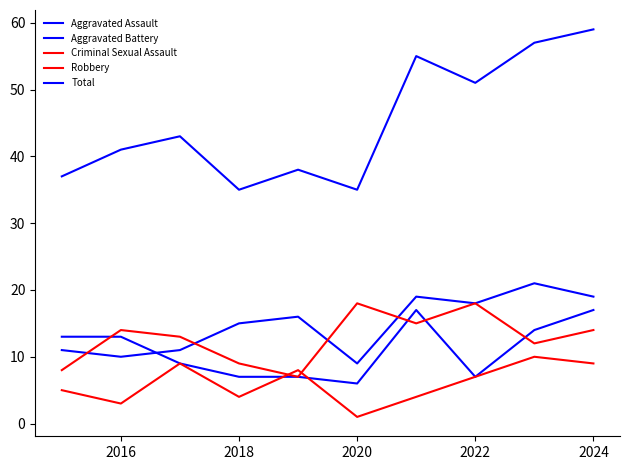

What is the maximum value for Criminal Sexual Assault?

10